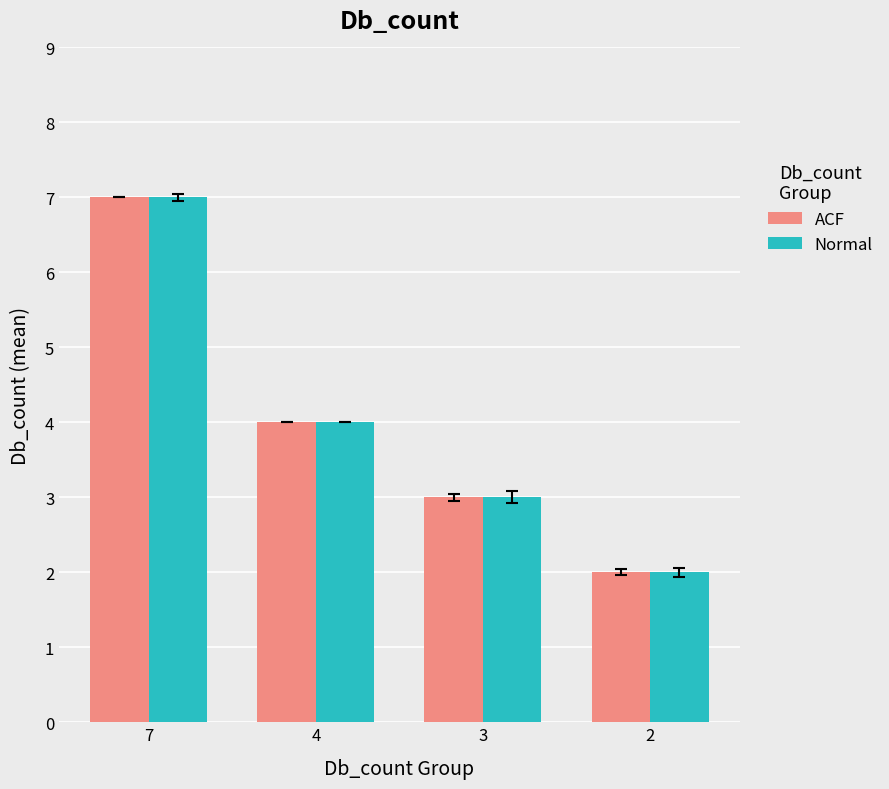

Is the value of ACF at 2 greater than the value of Normal at 3?

No